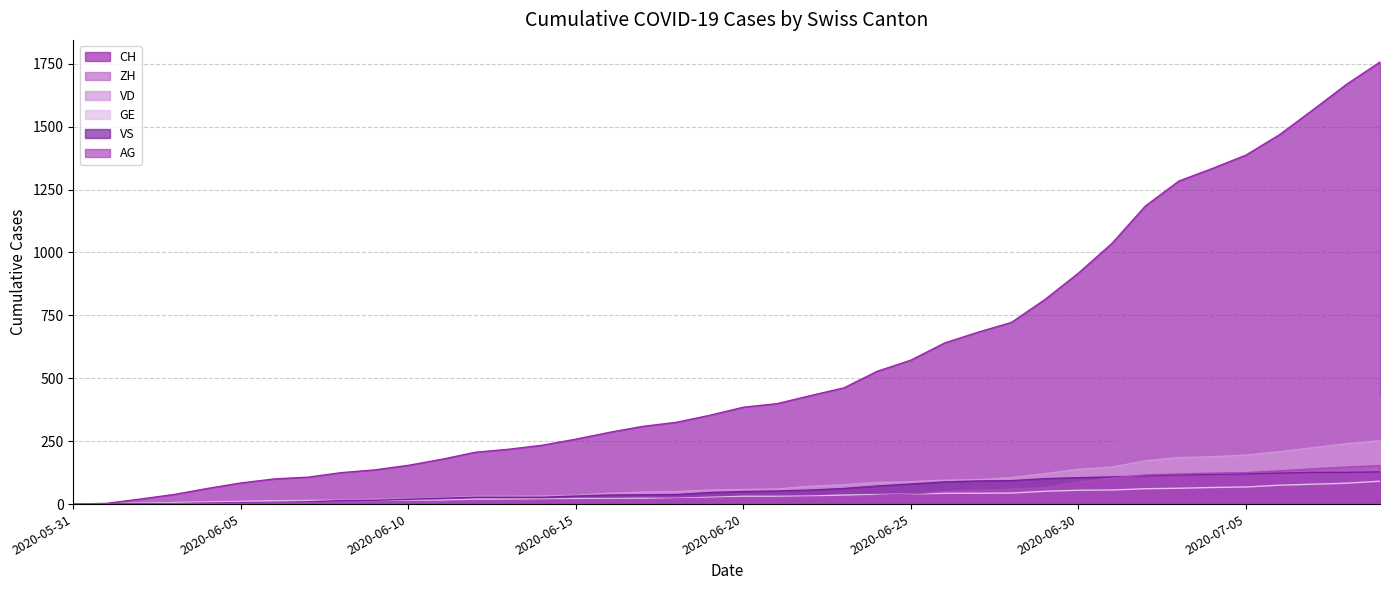

Where is VD nearest to the value 126?

2020-06-29